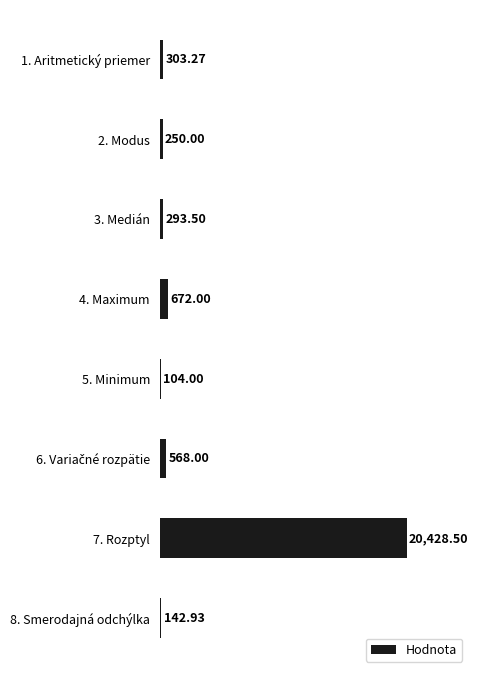

What is the difference between the maximum and minimum values?

20324.5